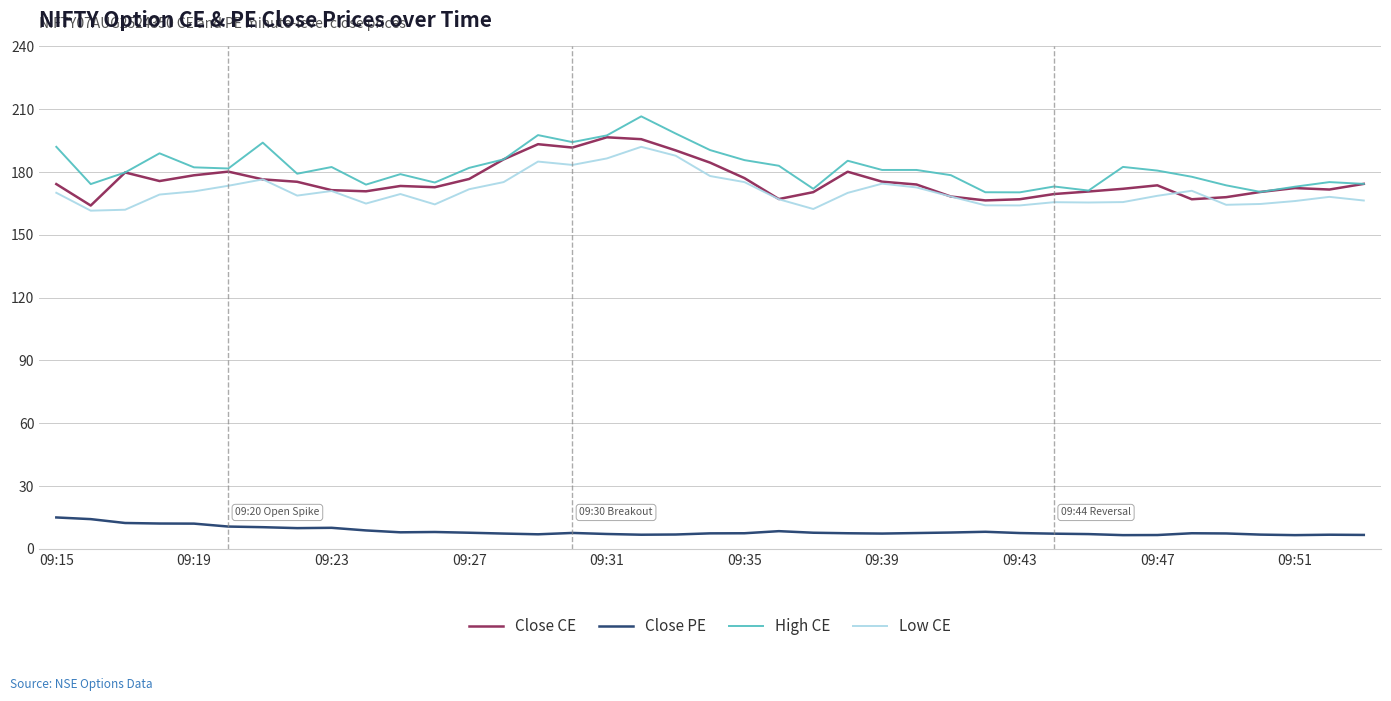

True or false: Close PE and Low CE intersect in this chart.

False